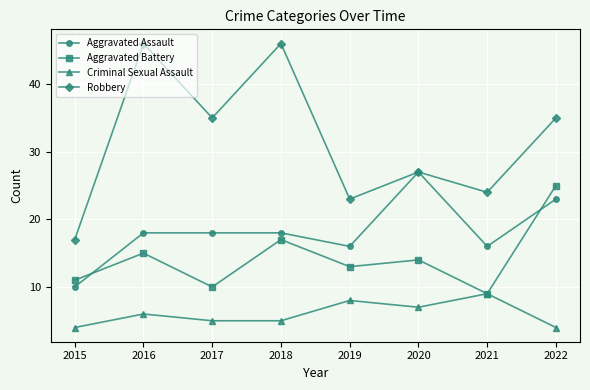

Is it true that Aggravated Battery equals 10 at 2017?

True